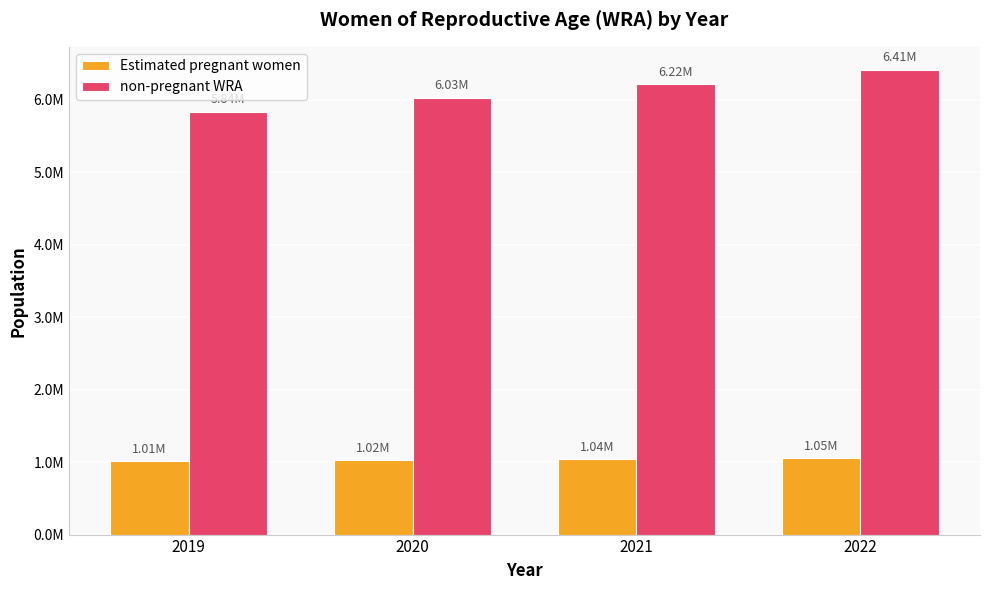

Reading left to right, what are all the values shown in this chart?

Estimated pregnant women: 1011185.2	1023827.9	1036697.8	1050966.7
non-pregnant WRA: 5837814.8	6025172.1	6215302.2	6410033.3